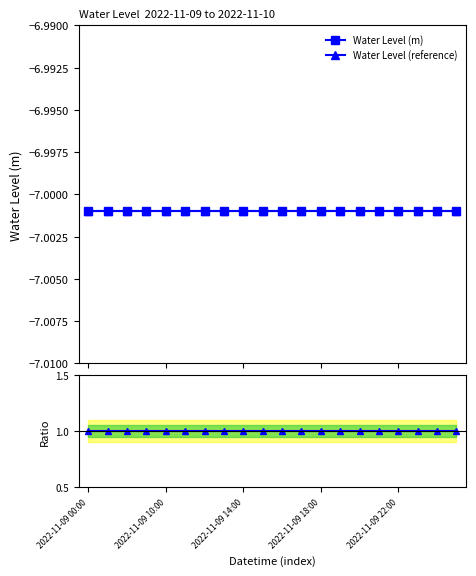

The Water Level (reference) series shows -7.0 at 10. True or false?

True